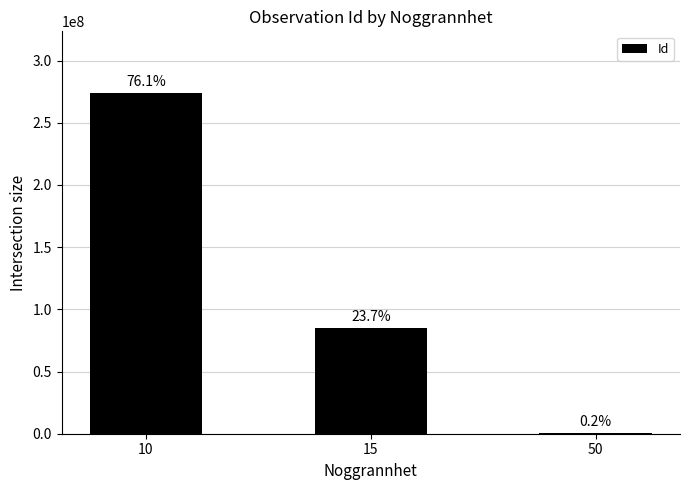

Where does the data first go above 85314345?

10